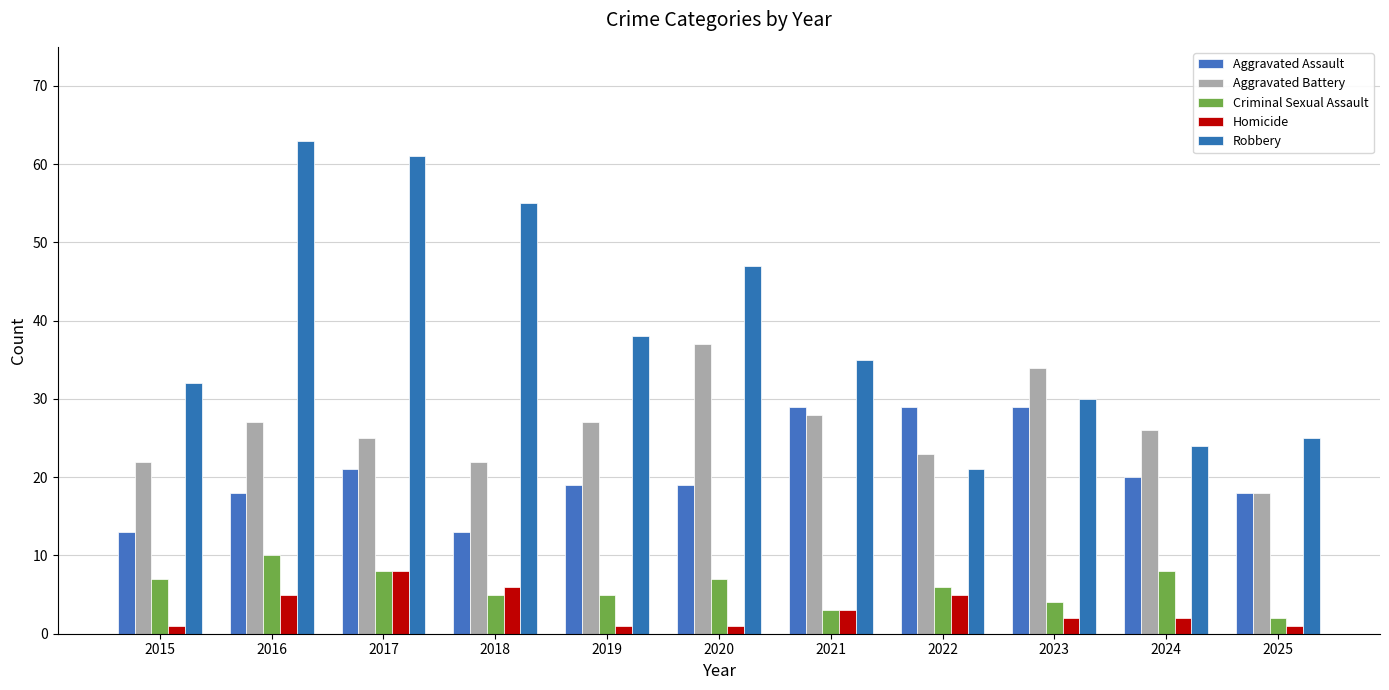

Between 2016 and 2020, which series saw the biggest shift?

Robbery